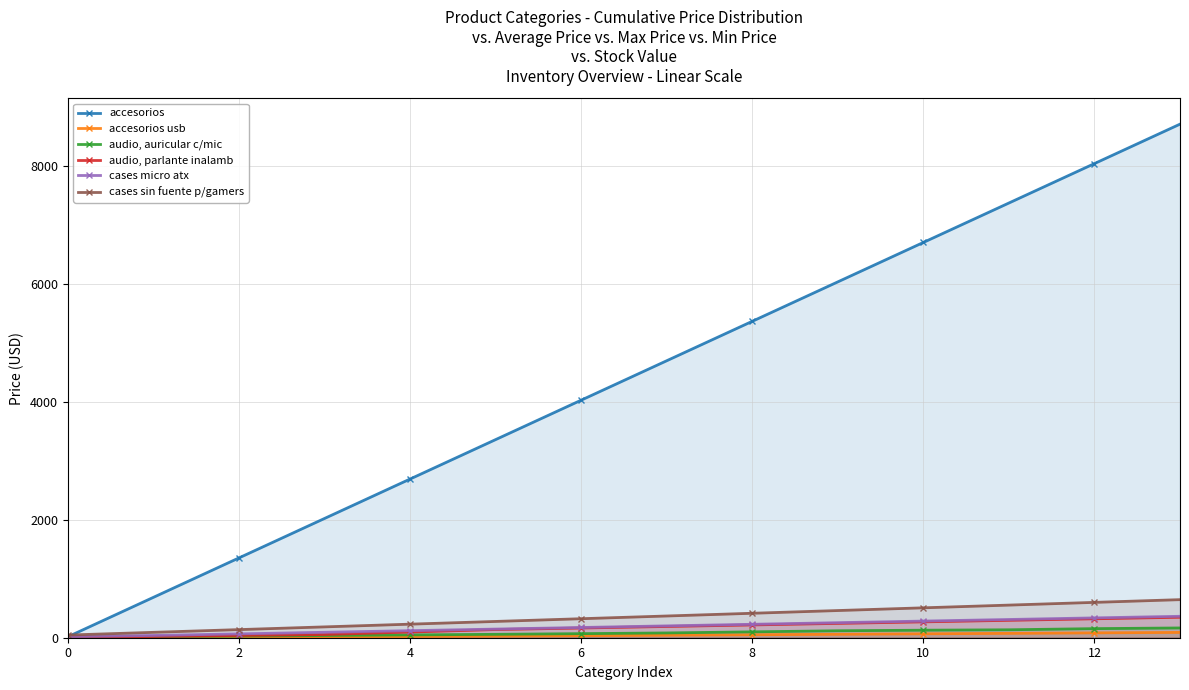

Which series has the largest range (max minus min)?

accesorios